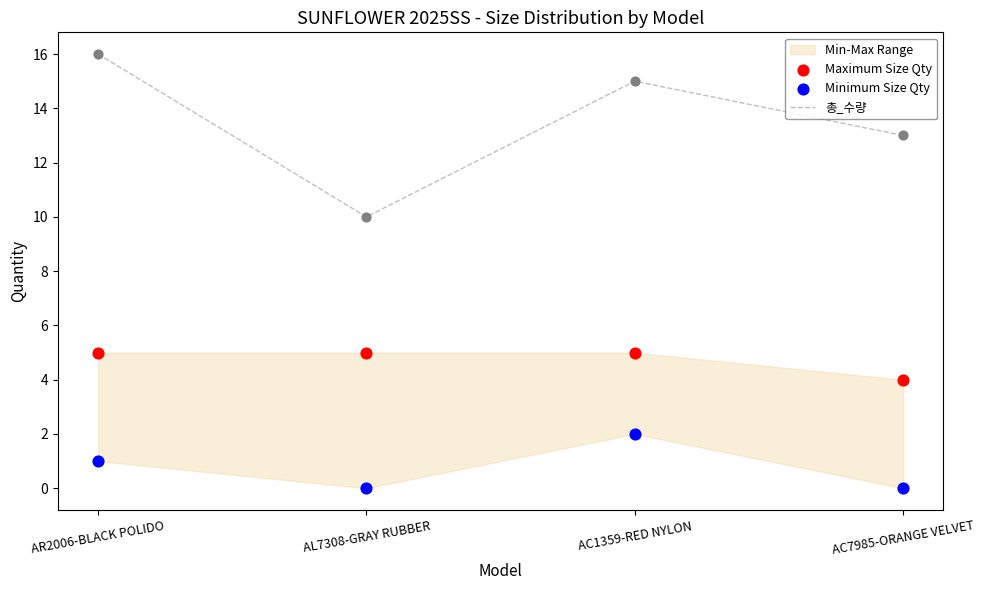

Is it true that 총_수량 equals 6 at AR2006-BLACK POLIDO?

False